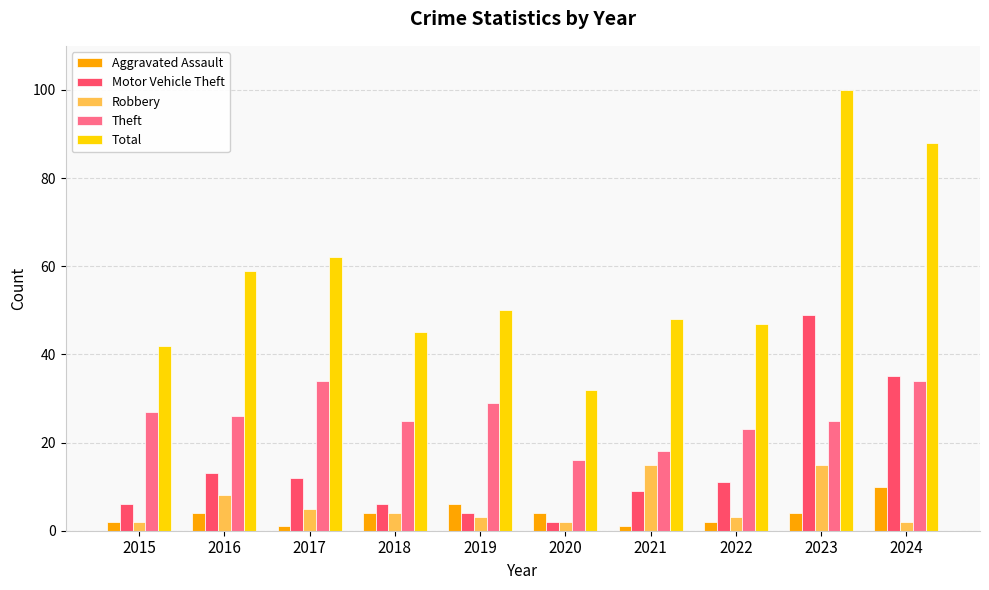

What is the maximum value shown in the chart?

100